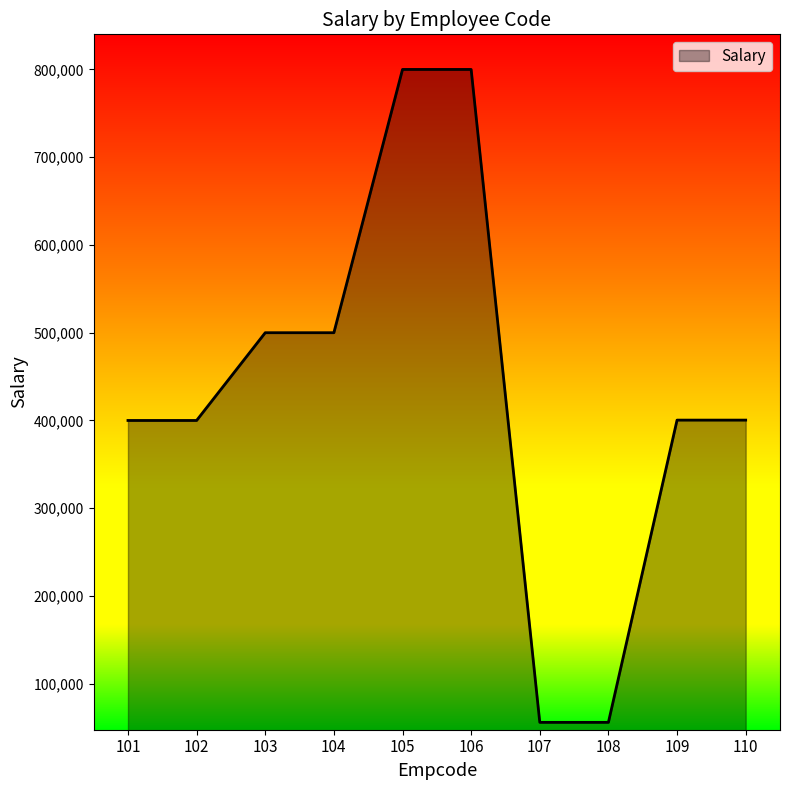

What is the greatest value displayed?

800005